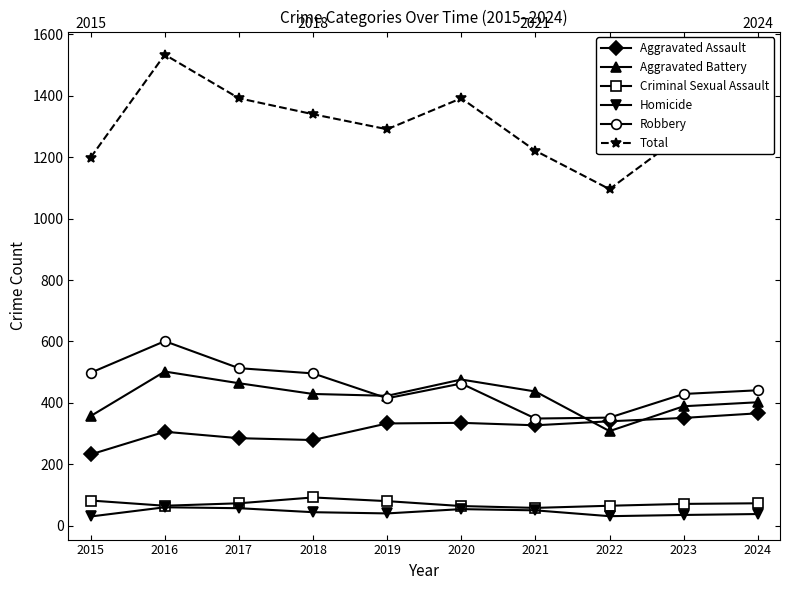

What is the greatest value displayed?

1534